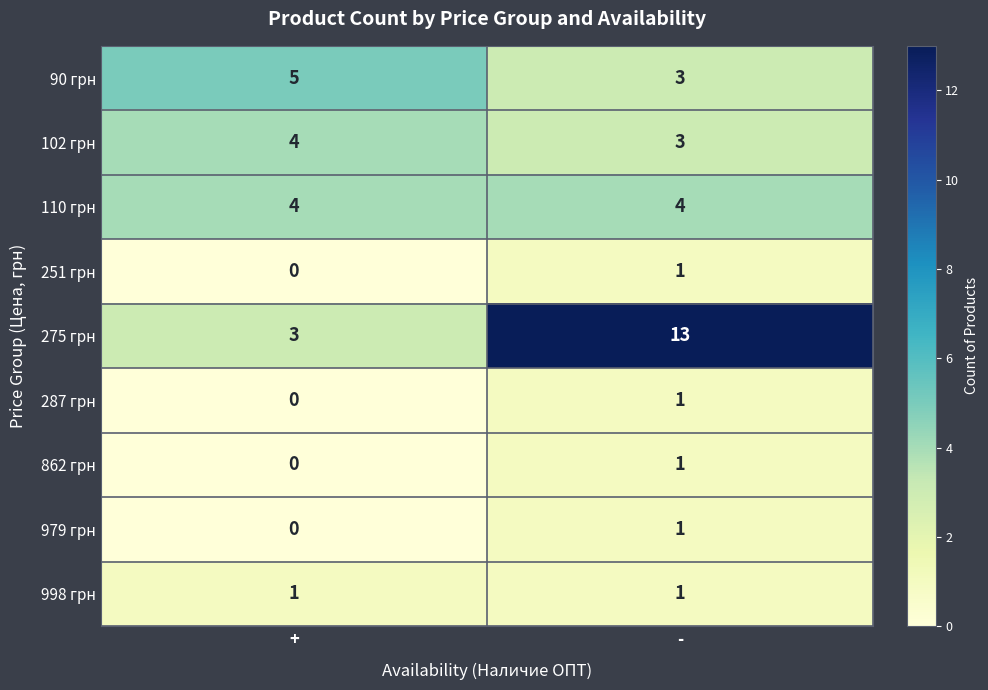

How many data points does each series have?

2